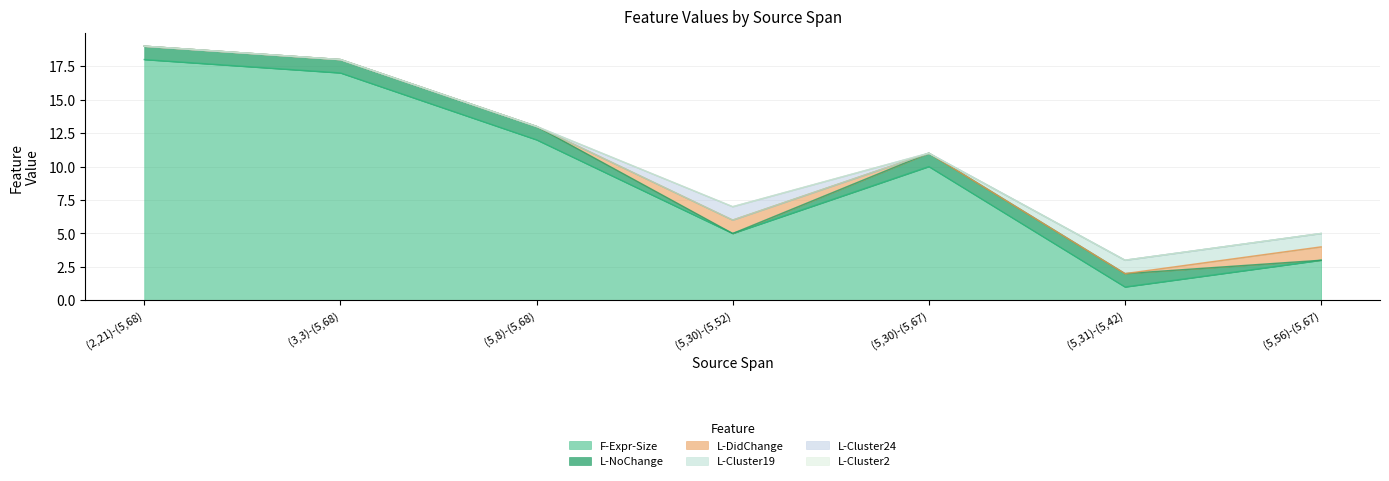

What is the sum of all L-Cluster24 values?

1